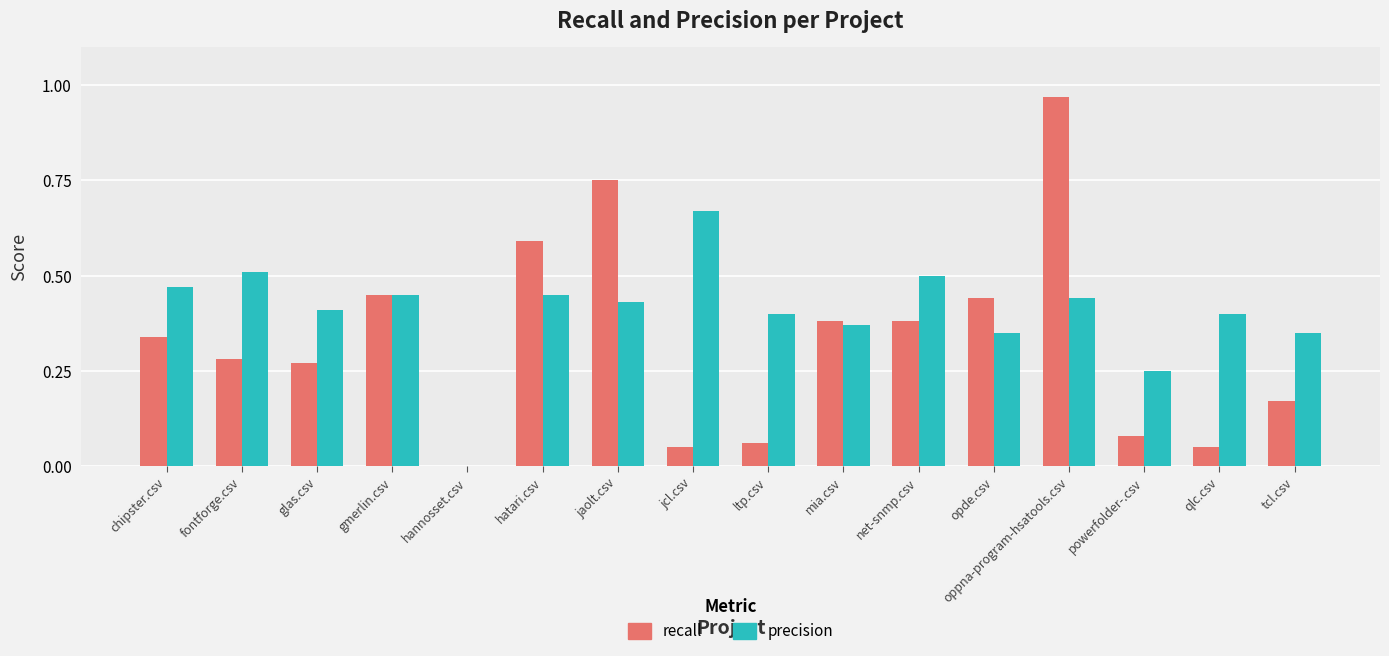

How many values in precision are above zero?

15